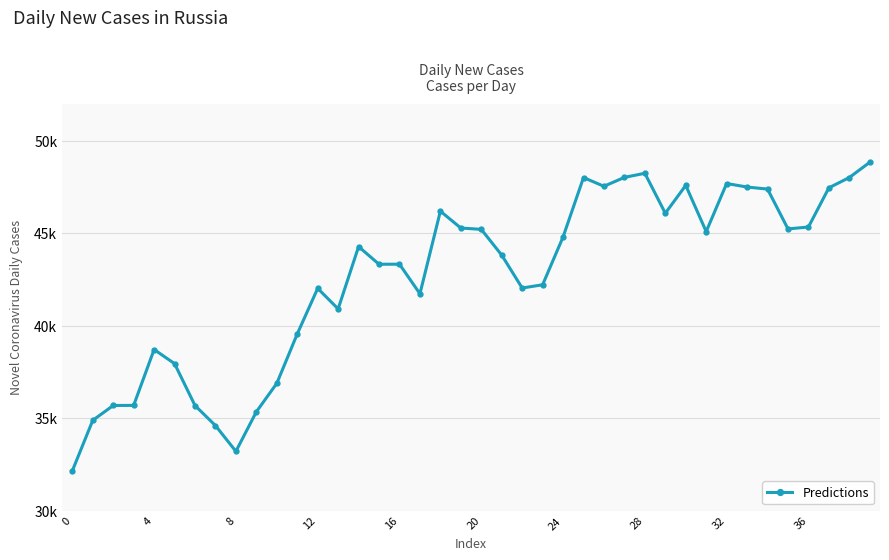

Reading left to right, extract all data points from this chart.

32155.2	34887.8	35691.9	35696.5	38719.6	37955.9	35689.1	34604.1	33210.6	35350.8	36889.7	39561.3	42028.9	40918.1	44287.7	43333.5	43337.6	41736.3	46205.6	45293.4	45222.1	43827.9	42048.4	42222.8	44808.4	48024.9	47552.5	48034.3	48256.0	46093.7	47600.7	45102.1	47702.3	47511.1	47401.5	45245.5	45349.2	47469.1	48026.4	48851.6